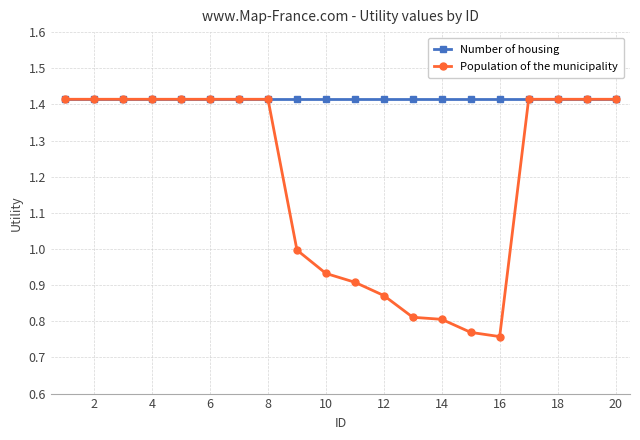

Which series has the largest range (max minus min)?

Population of the municipality